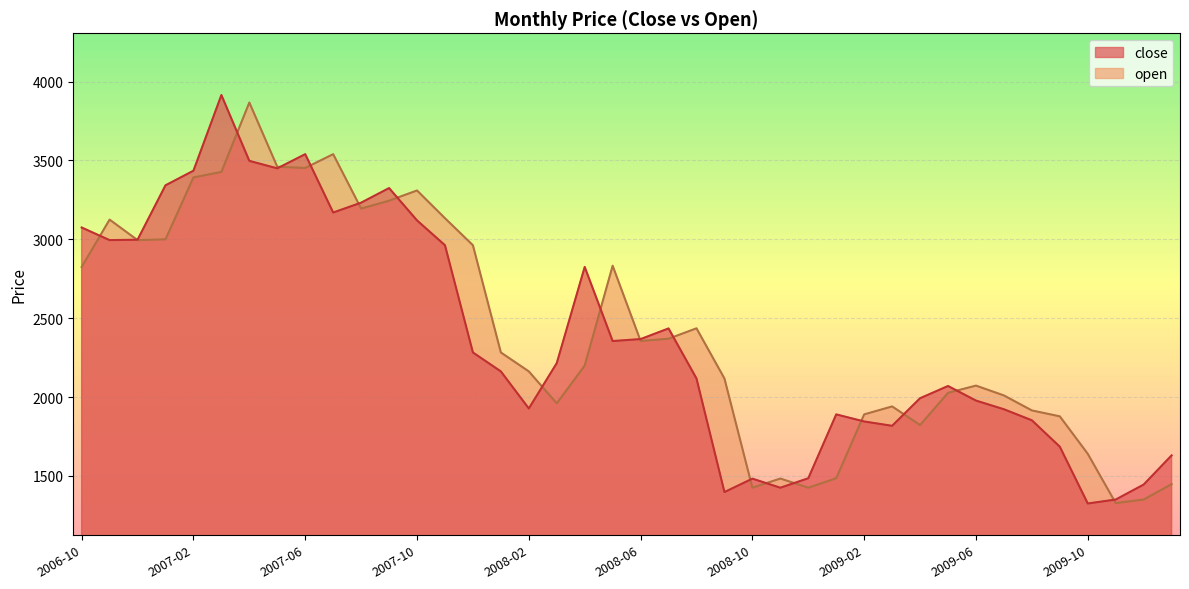

Reading left to right, list all the values displayed in this chart.

close: 3075.0	2995.0	2997.5	3342.5	3435.0	3915.0	3497.5	3450.0	3540.0	3170.0	3232.5	3325.0	3120.0	2962.5	2282.5	2162.5	1927.5	2215.0	2825.0	2355.0	2367.5	2435.0	2117.5	1397.5	1482.5	1425.0	1485.0	1890.0	1845.0	1817.5	1992.5	2070.0	1977.5	1922.5	1852.5	1685.0	1325.0	1350.0	1445.0	1630.0
open: 2825.0	3125.0	2995.0	3000.0	3392.5	3427.5	3867.5	3460.0	3452.5	3540.0	3195.0	3245.0	3309.8	3133.9	2962.5	2282.5	2162.5	1959.8	2199.5	2832.8	2355.5	2369.8	2435.8	2117.5	1425.0	1483.2	1425.0	1485.0	1890.0	1940.5	1822.2	2026.5	2072.5	2010.0	1915.0	1877.5	1640.0	1327.5	1350.0	1447.5